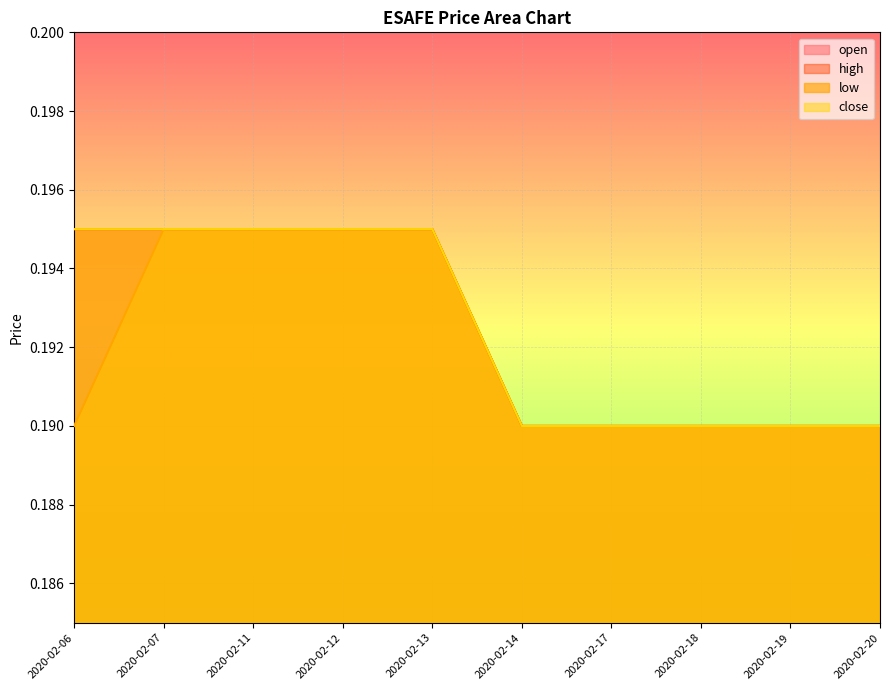

Between 2020-02-07 and 2020-02-11, which series saw the biggest shift?

open